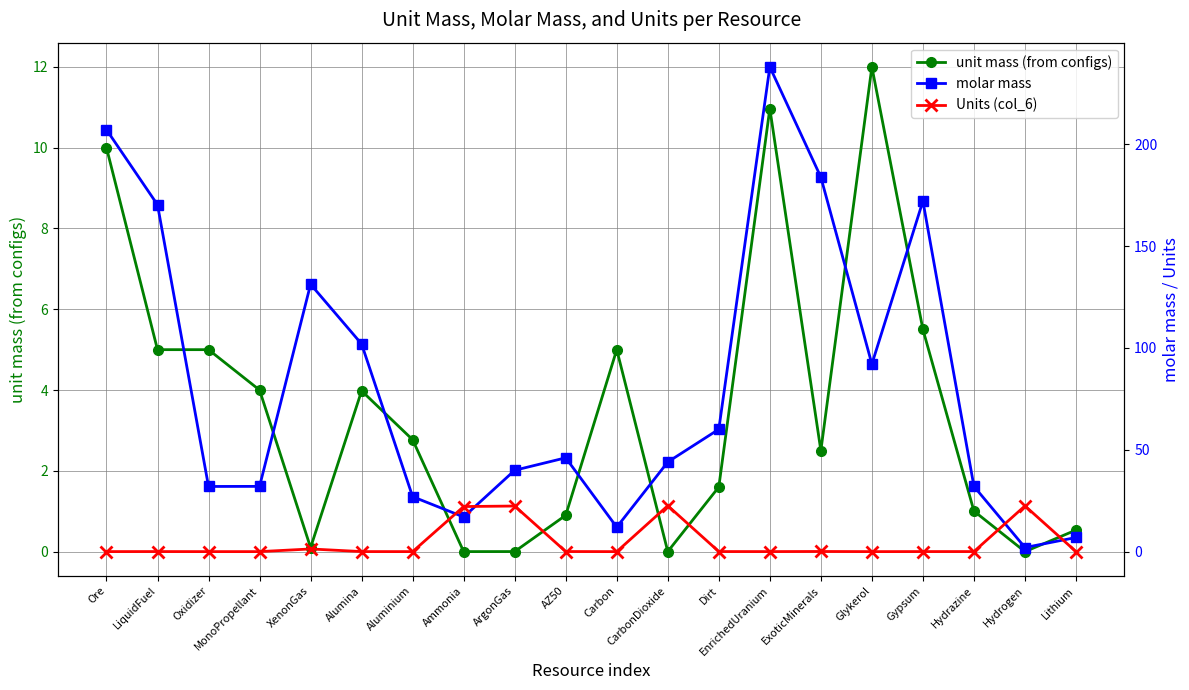

Is the value of unit mass (from configs) at Alumina greater than the value of molar mass at LiquidFuel?

No